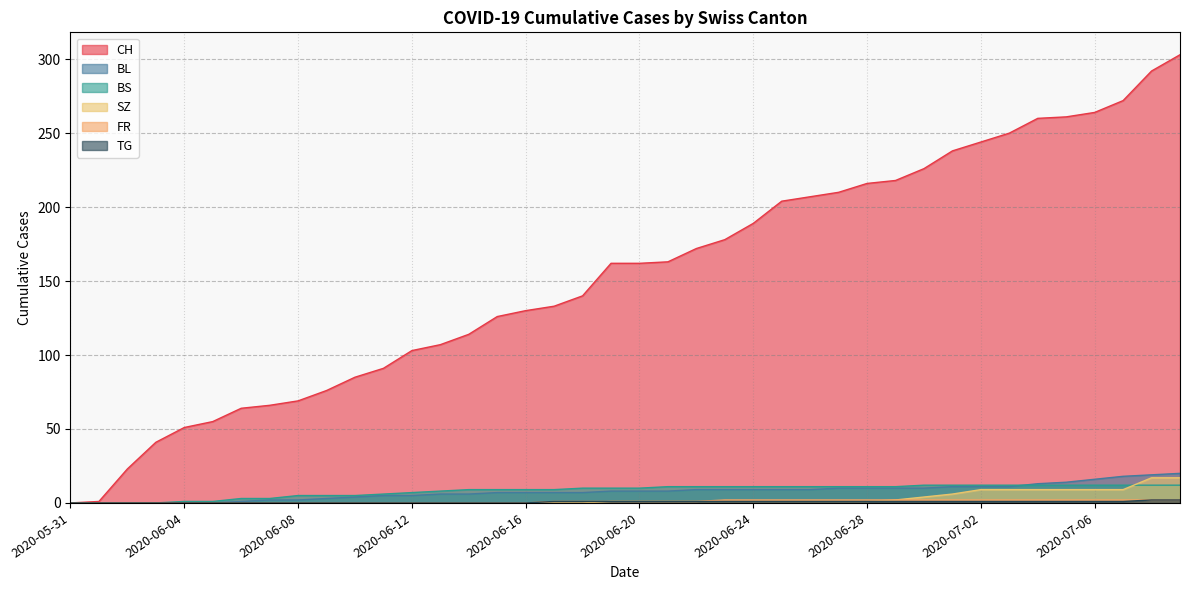

Rank the categories by TG value from lowest to highest.

2020-05-31, 2020-06-01, 2020-06-02, 2020-06-03, 2020-06-04, 2020-06-05, 2020-06-06, 2020-06-07, 2020-06-08, 2020-06-09, 2020-06-10, 2020-06-11, 2020-06-12, 2020-06-13, 2020-06-14, 2020-06-15, 2020-06-16, 2020-06-17, 2020-06-18, 2020-06-19, 2020-06-20, 2020-06-21, 2020-06-22, 2020-06-23, 2020-06-24, 2020-06-25, 2020-06-26, 2020-06-27, 2020-06-28, 2020-06-29, 2020-06-30, 2020-07-01, 2020-07-02, 2020-07-03, 2020-07-04, 2020-07-05, 2020-07-06, 2020-07-07, 2020-07-08, 2020-07-09